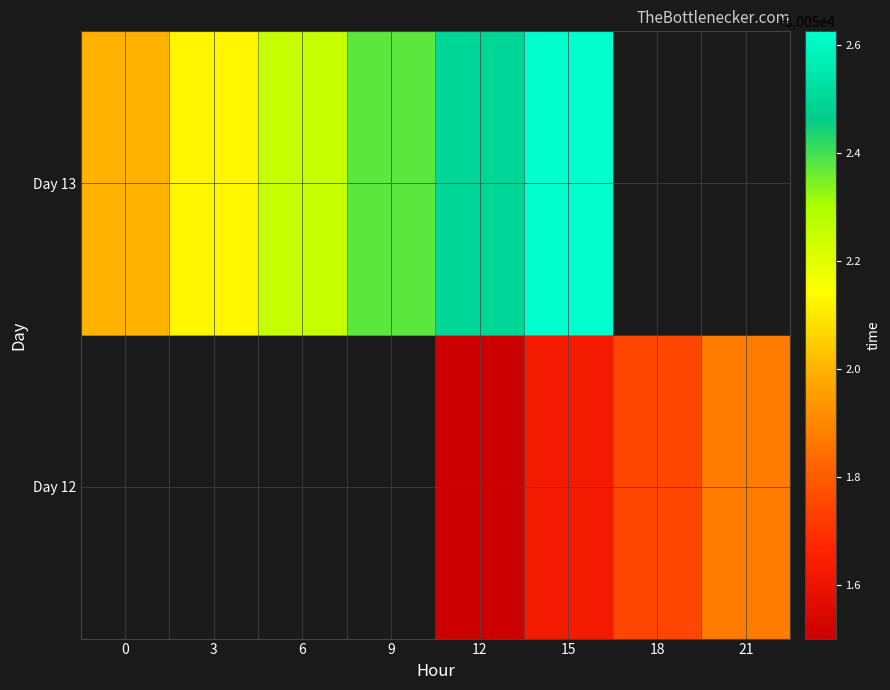

At 12, list the series in order from largest to smallest.

Day 13, Day 12